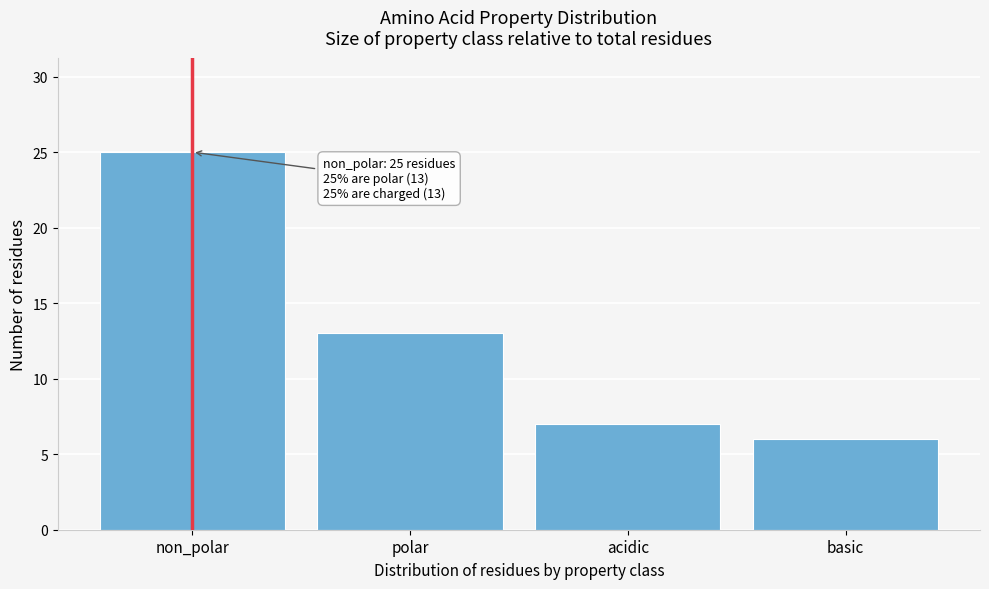

Reading left to right, list all the values displayed in this chart.

non_polar=25	polar=13	acidic=7	basic=6